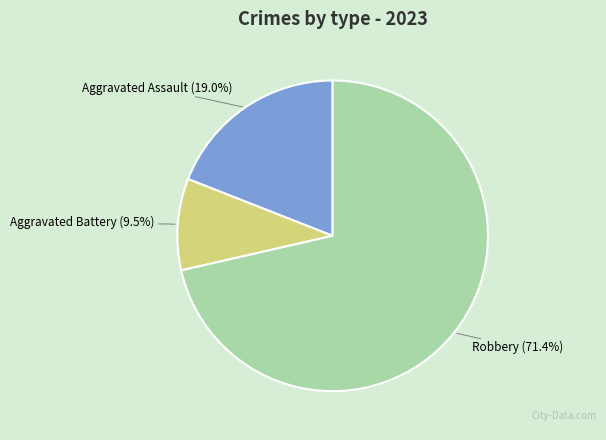

How many segments does this pie chart have?

3